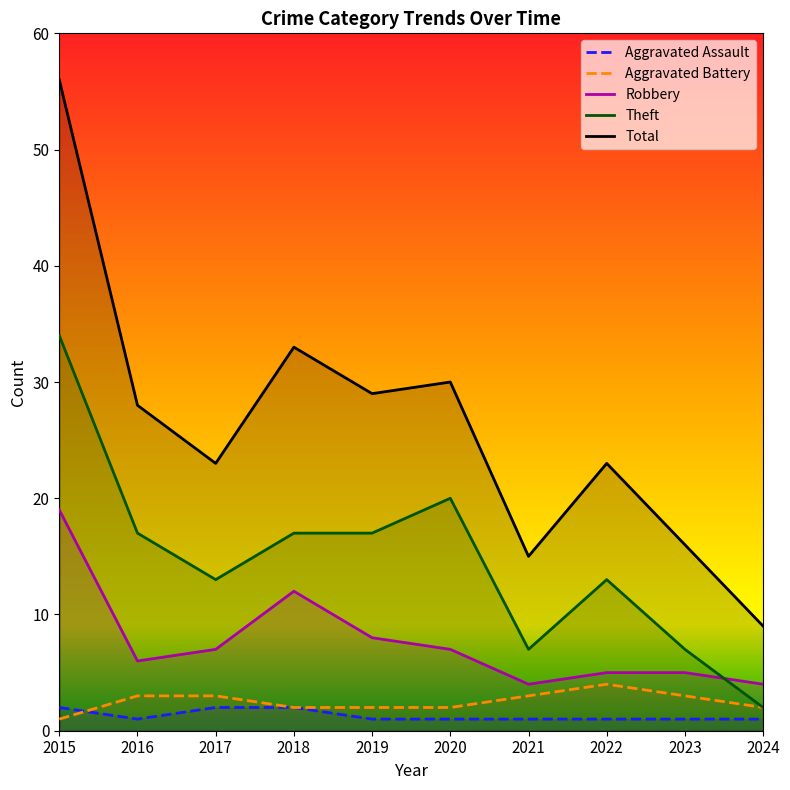

What value does the Robbery series have at 2020, to the nearest 10?

10